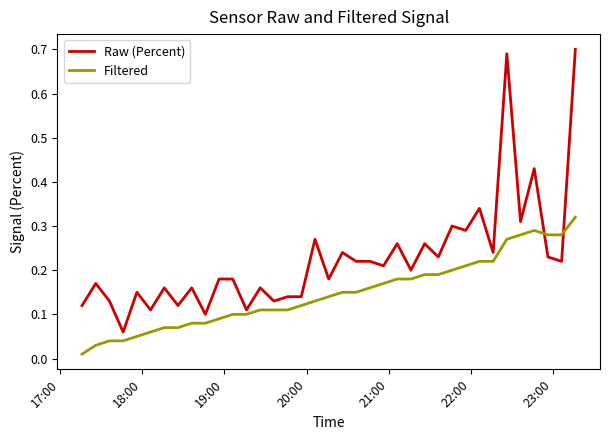

Which series has the largest range (max minus min)?

Raw (Percent)